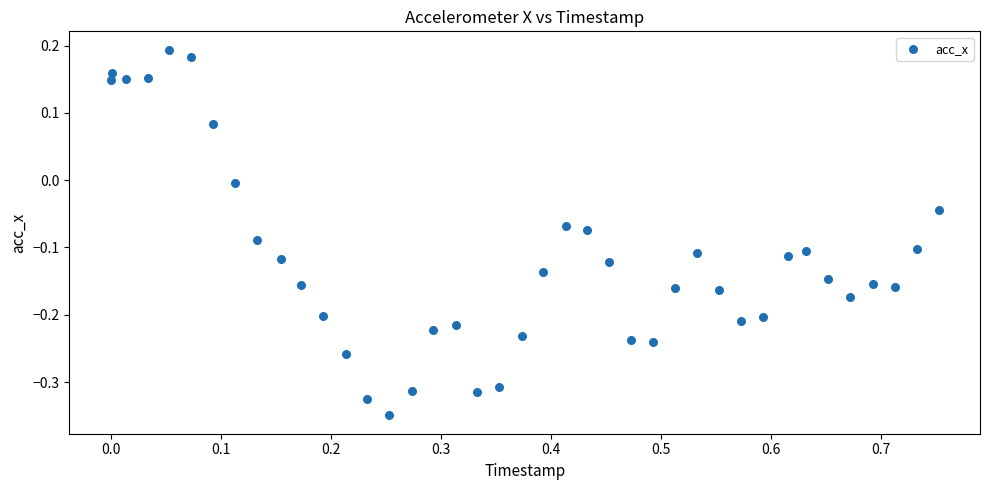

What is the range of X values (max minus min)?

0.8